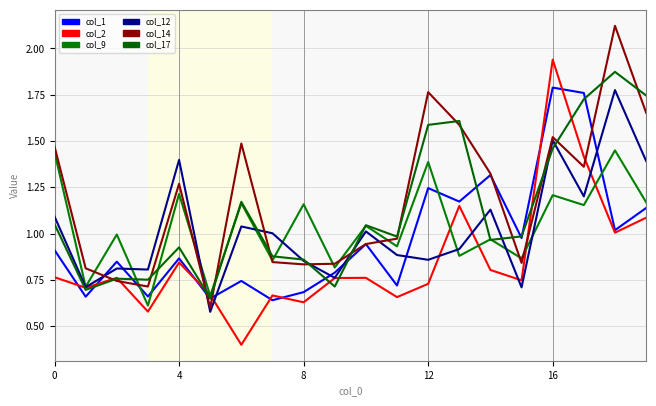

Does the chart display data point markers on the line(s)?

No